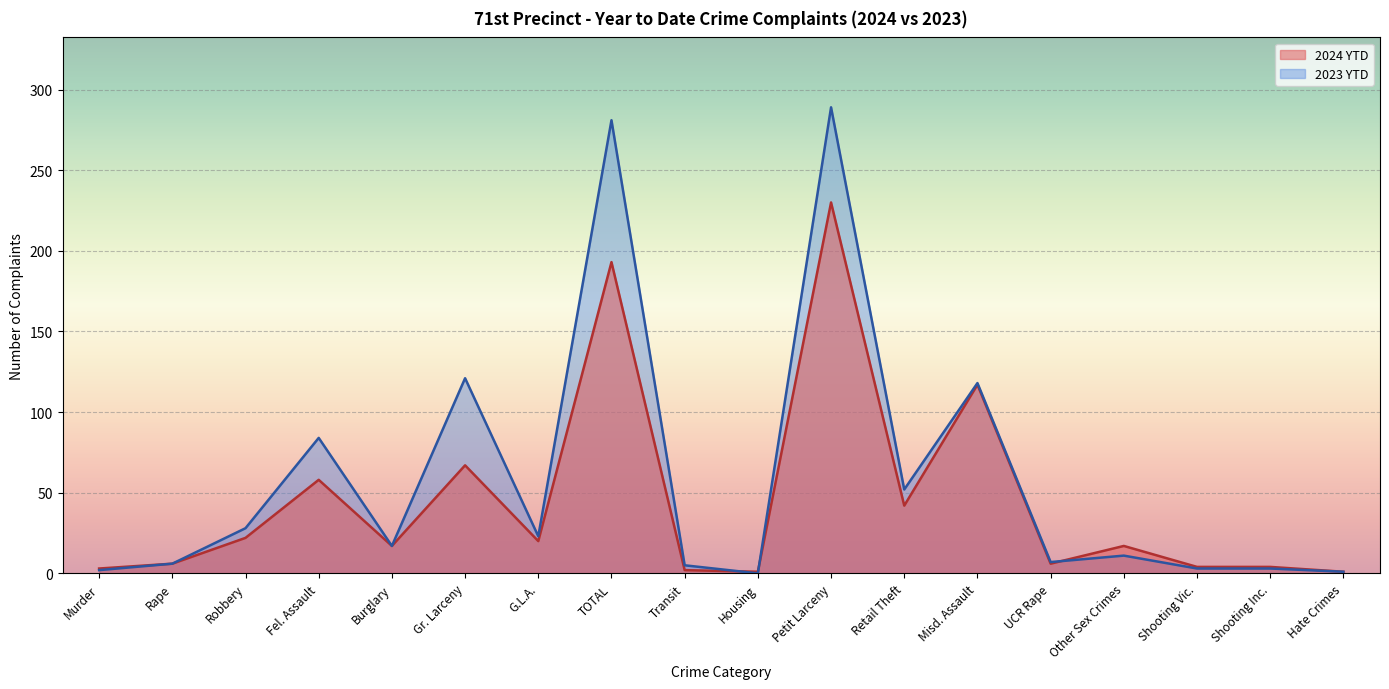

What is the label of the 9th point from the right?

Housing